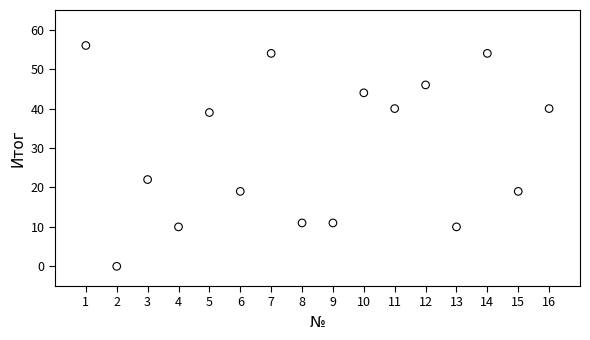

What Y value in the scatter plot is closest to 28?

22